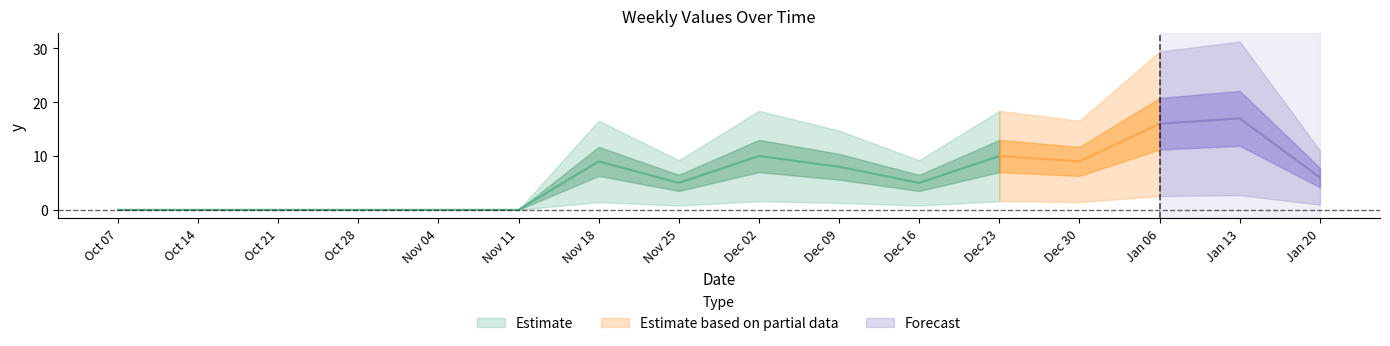

Rank the categories by value from highest to lowest.

2025-01-13, 2025-01-06, 2024-12-02, 2024-12-23, 2024-11-18, 2024-12-30, 2024-12-09, 2025-01-20, 2024-11-25, 2024-12-16, 2024-10-07, 2024-10-14, 2024-10-21, 2024-10-28, 2024-11-04, 2024-11-11